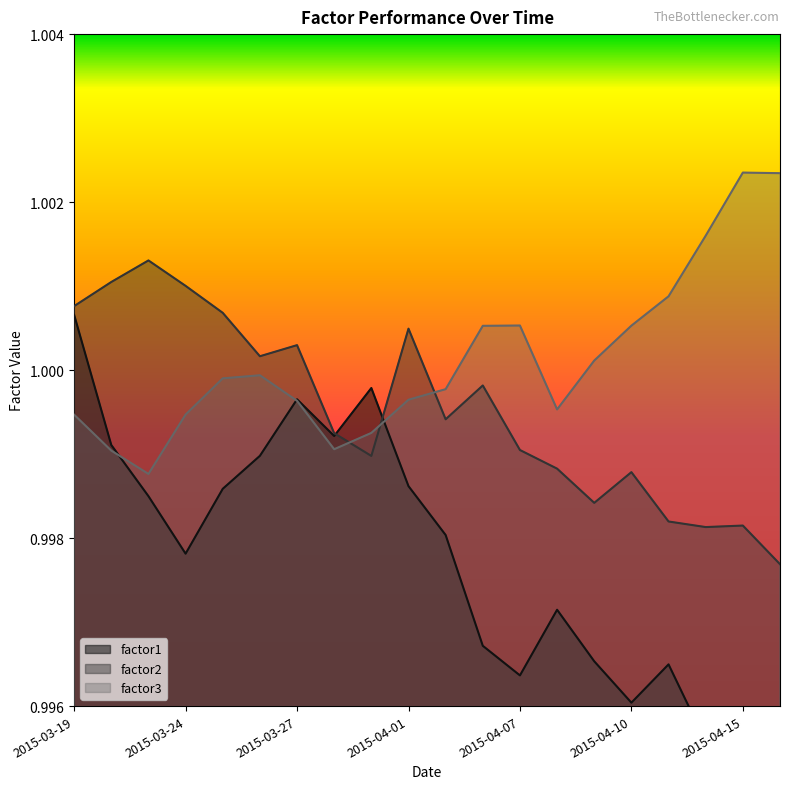

True or false: factor3 has a value of 1.4 at 2015-04-08.

False